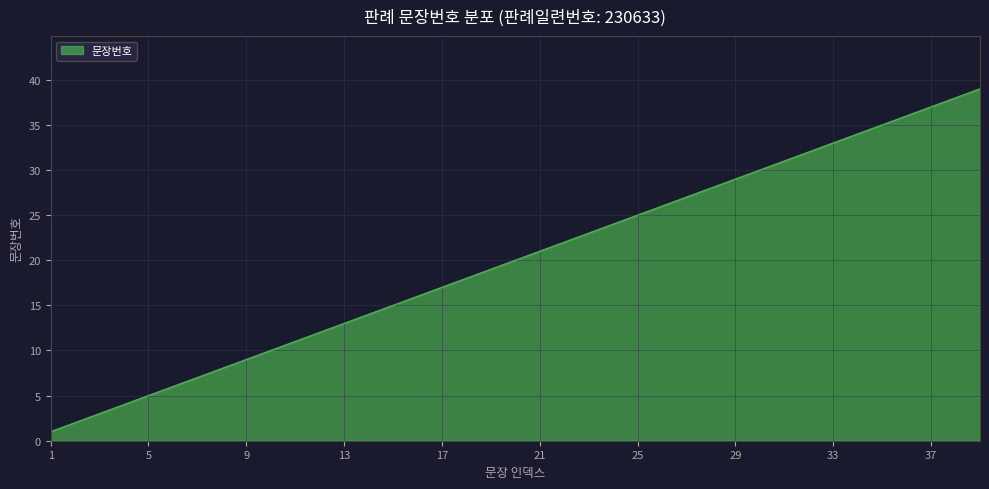

What is the maximum value shown in the chart?

39